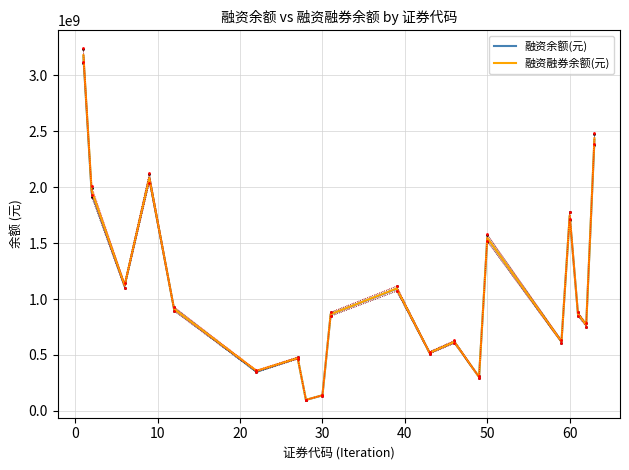

What is the lowest value of the 融资余额(元) series?

98103242